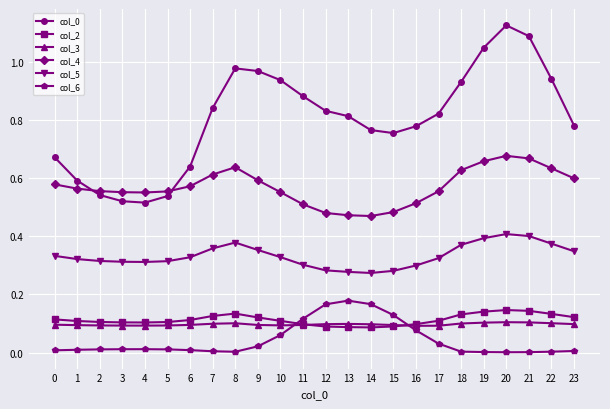

Is the value of col_3 at 0 greater than the value of col_5 at 3?

No